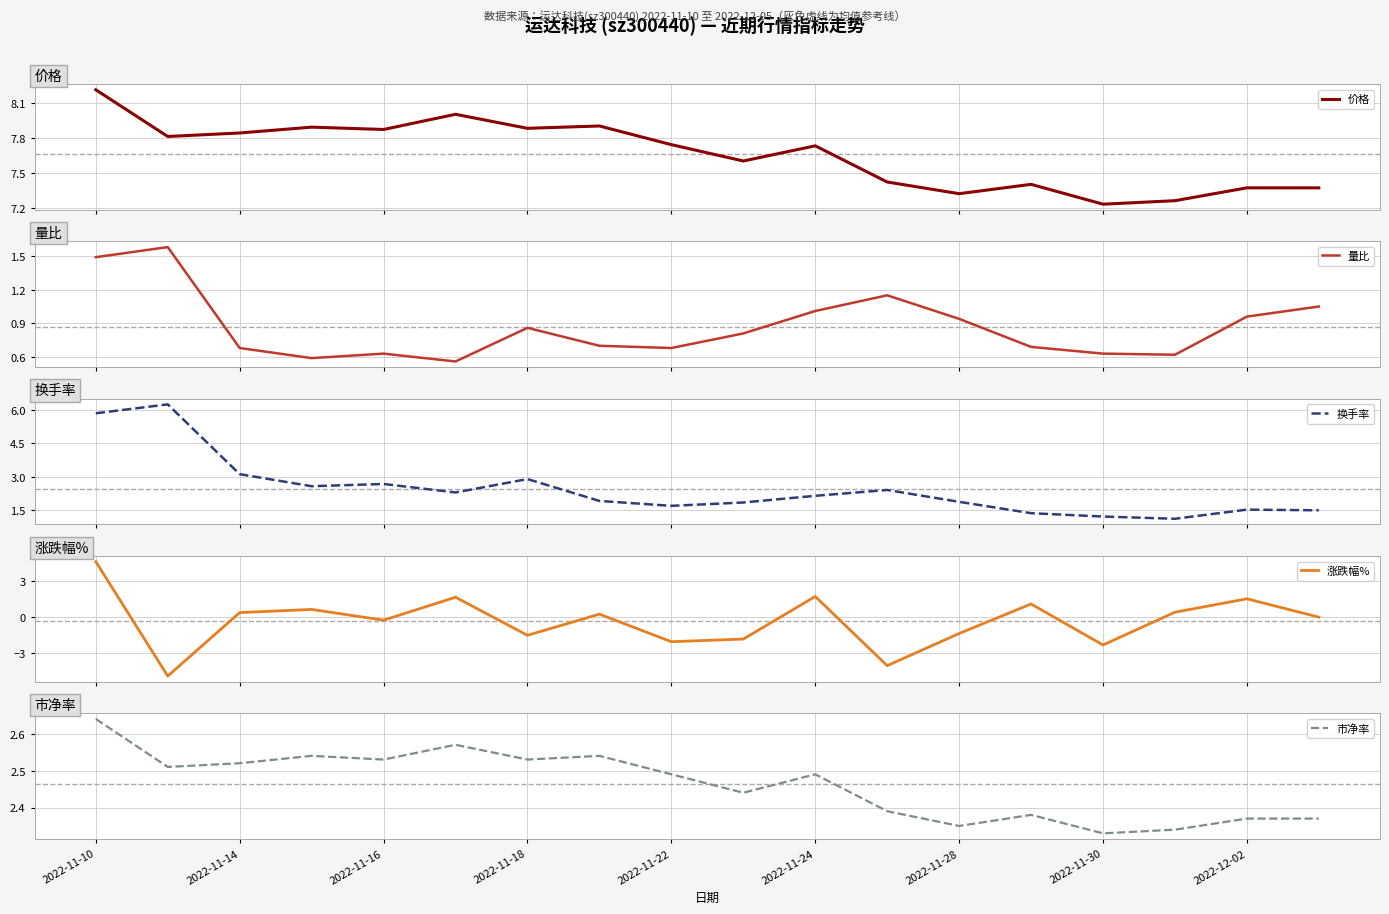

Which series changed the most between 2022-11-10 and 11?

涨跌幅%